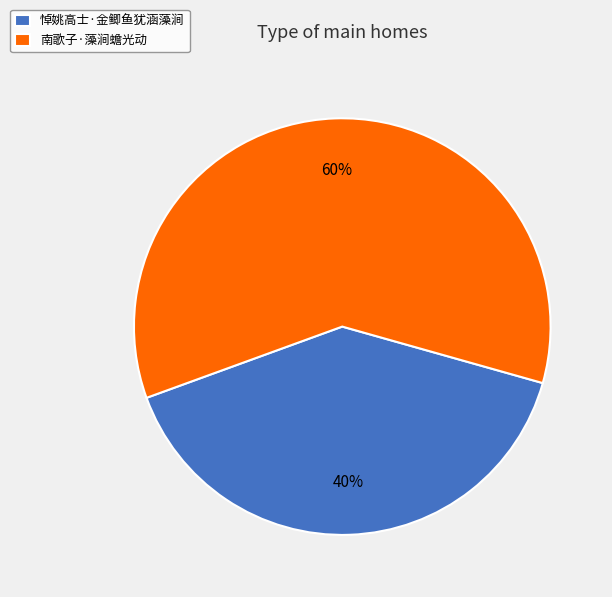

Combined, do 悼姚高士·金鲫鱼犹涵藻涧 and 南歌子·藻涧蟾光动 account for over 50%?

Yes